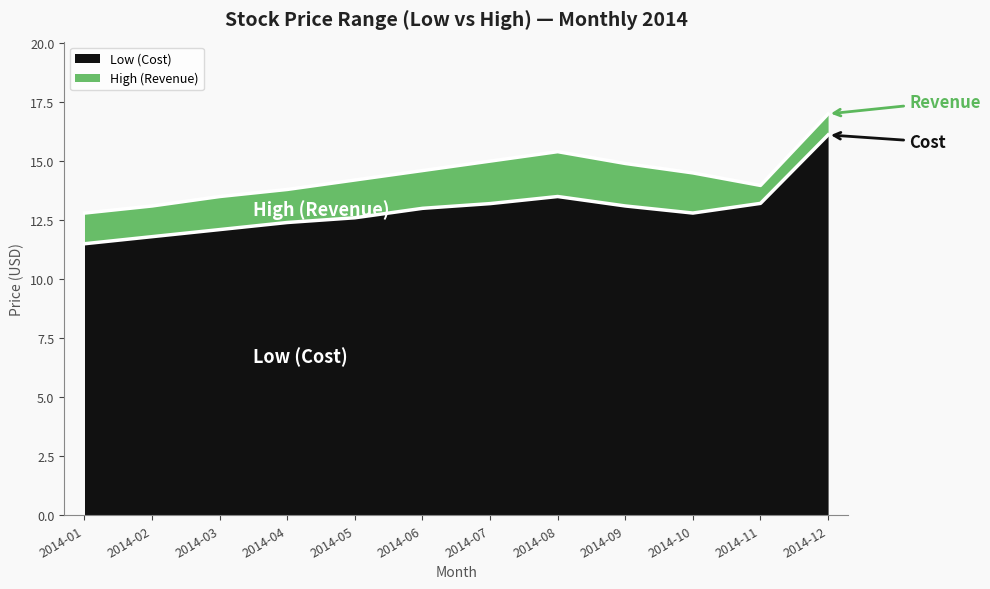

At 2014-02, list the series in order from smallest to largest.

Low (Cost), High (Revenue)